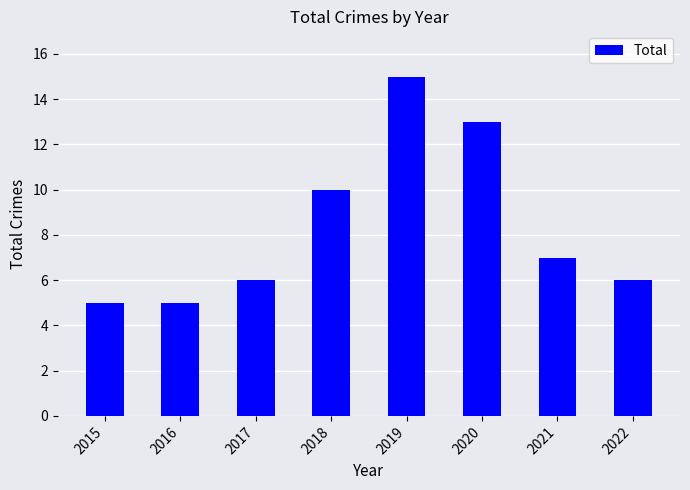

The value at 2020 is 13. True or false?

True